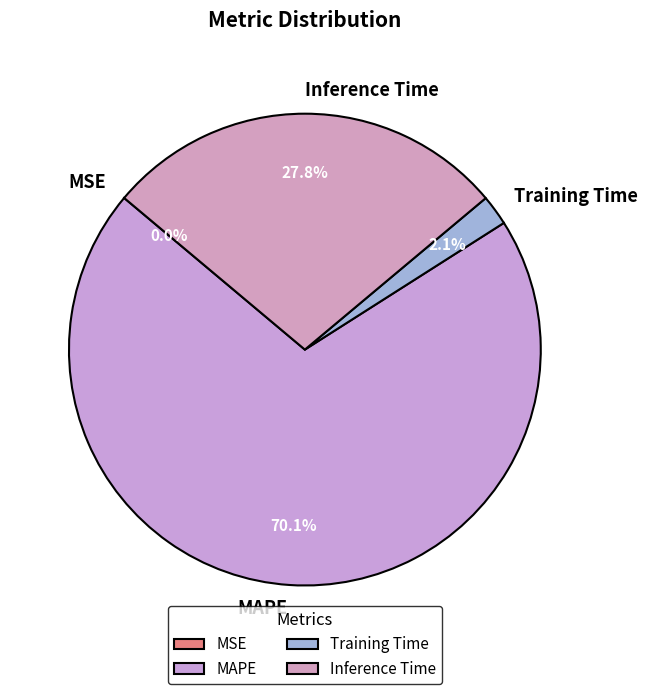

What is the largest slice in the pie chart?

MAPE